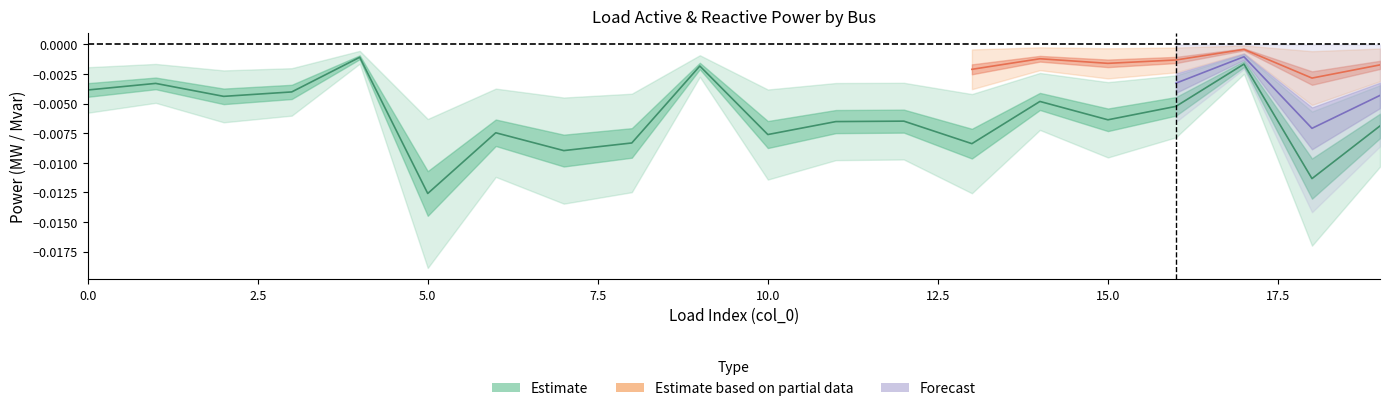

True or false: the data shows -0.0 at 12.

False